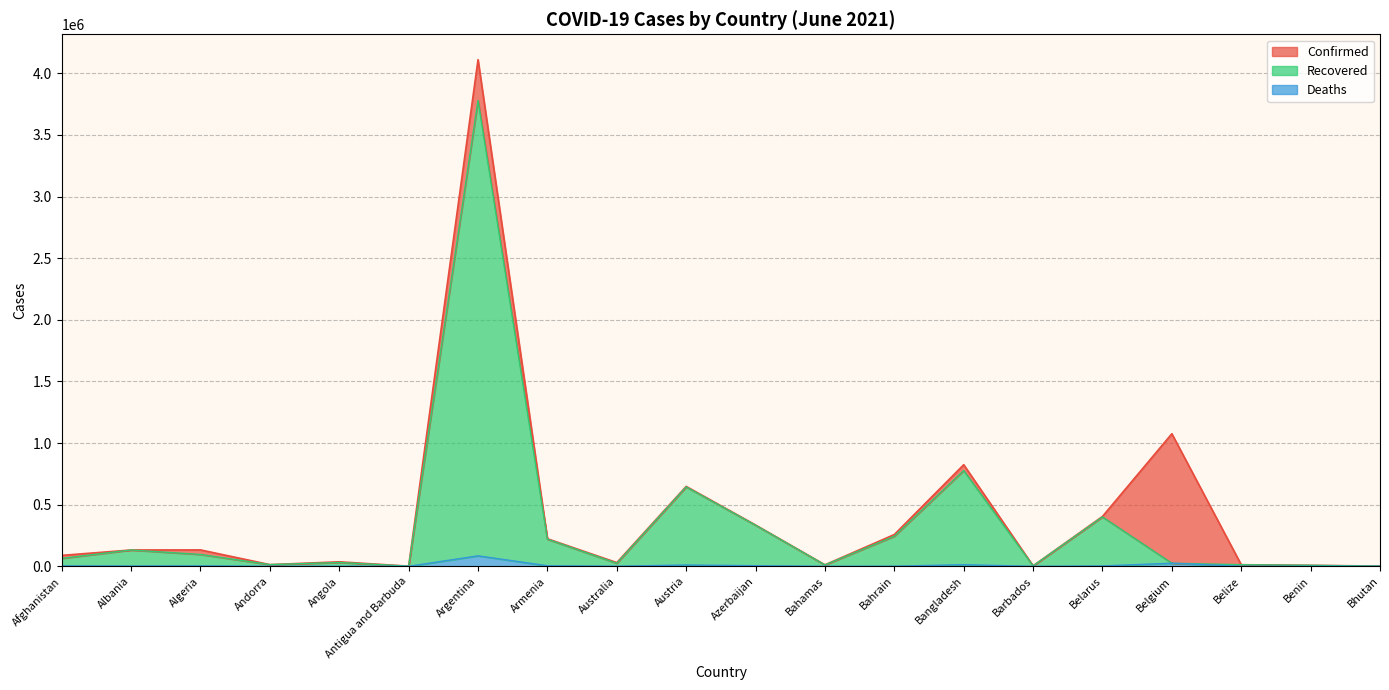

Reading left to right, what are all the values shown in this chart?

Confirmed: 88740	132449	133070	13813	36600	1263	4111147	223643	30249	648387	335126	12092	257852	824486	4036	404740	1075765	12938	8109	1808
Recovered: 64388	132279	96185	13718	31032	1256	3780363	219600	24575	644190	333351	11317	243884	777095	4018	400556	25081	12788	8081	1441
Deaths: 3449	2453	3565	127	825	42	85075	4482	910	10652	4953	236	1206	13071	47	2969	25081	325	102	1